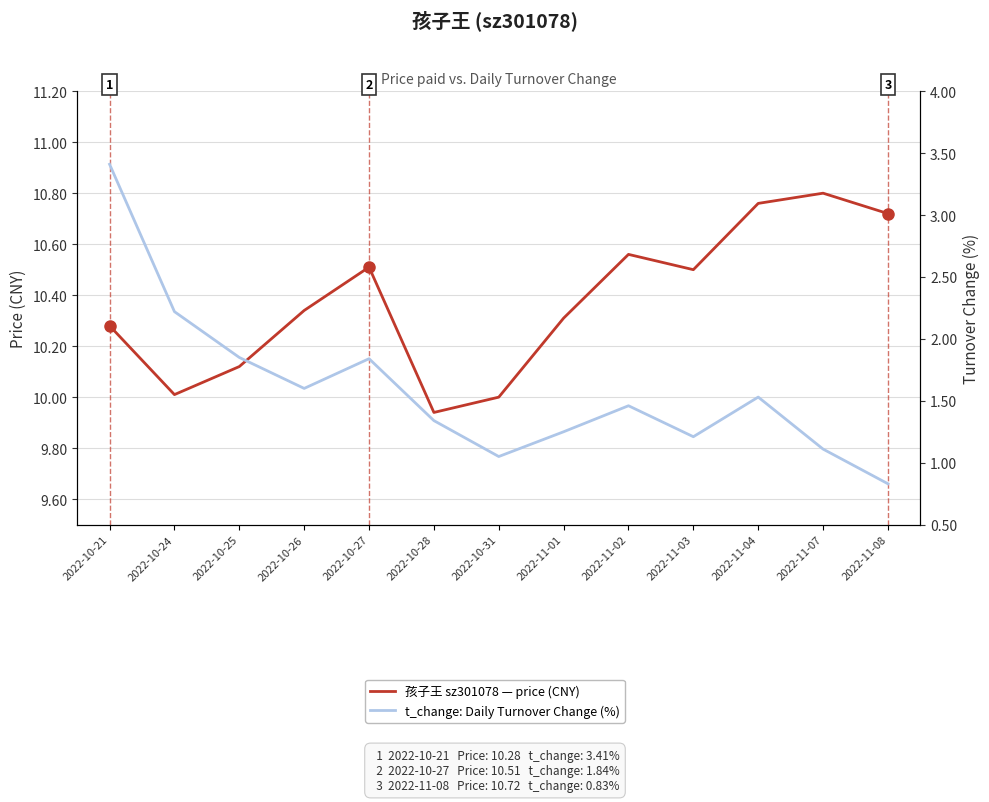

In 孩子王 sz301078 — price (CNY), how many points are lower than both neighbors (excluding endpoints)?

3